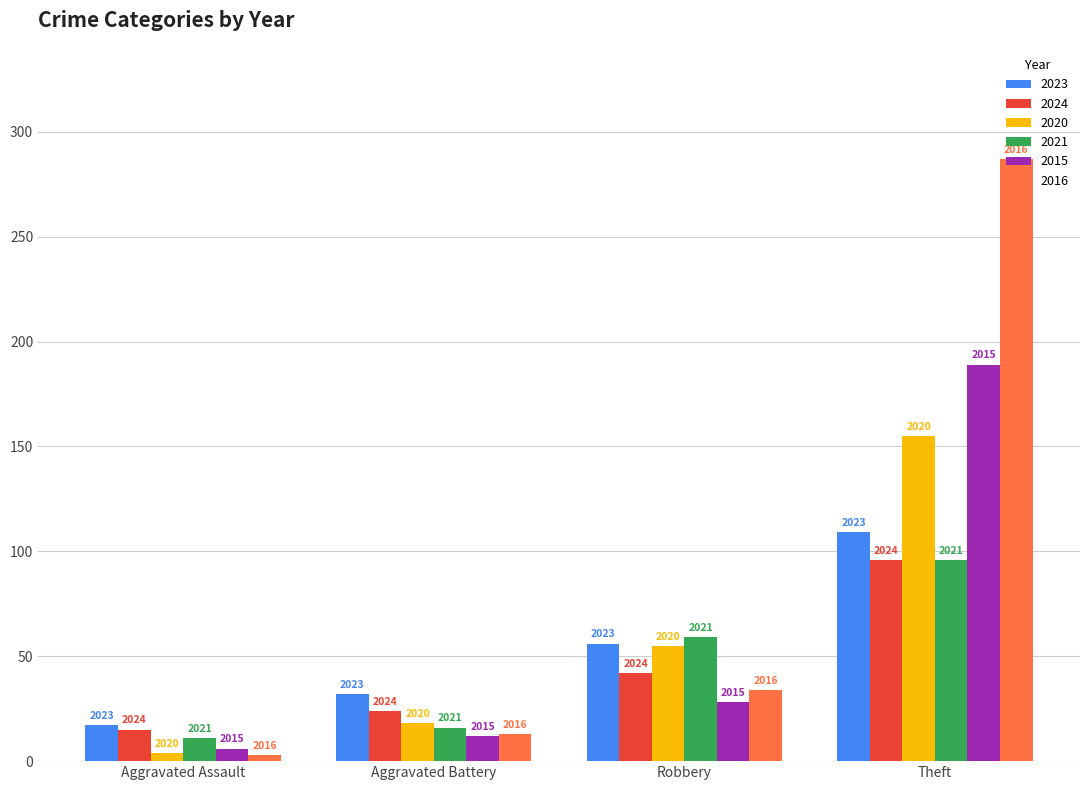

The 2024 series shows 146 at Theft. True or false?

False